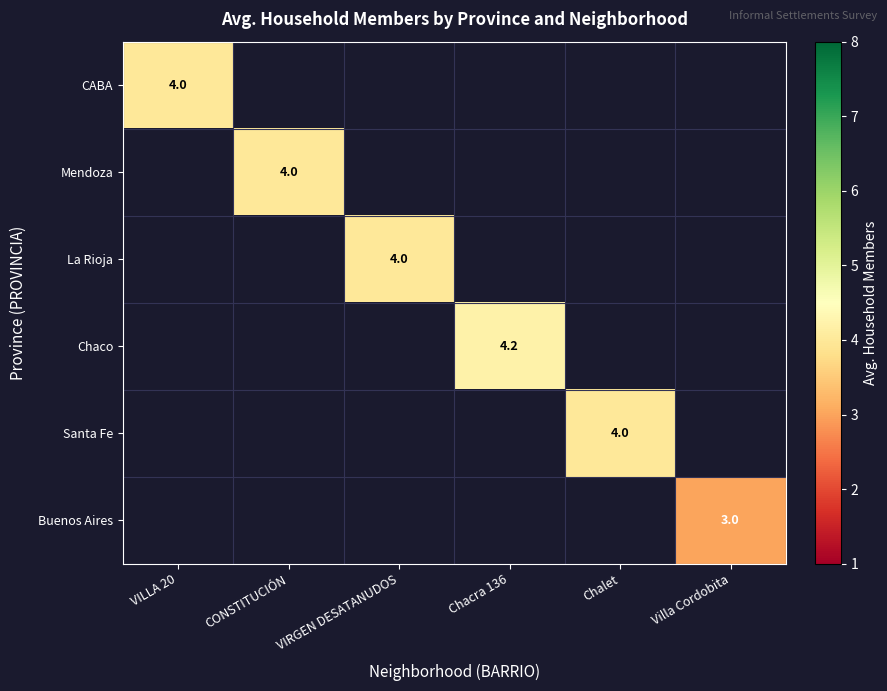

Is it true that Chaco equals 4.2 at Chacra 136?

True